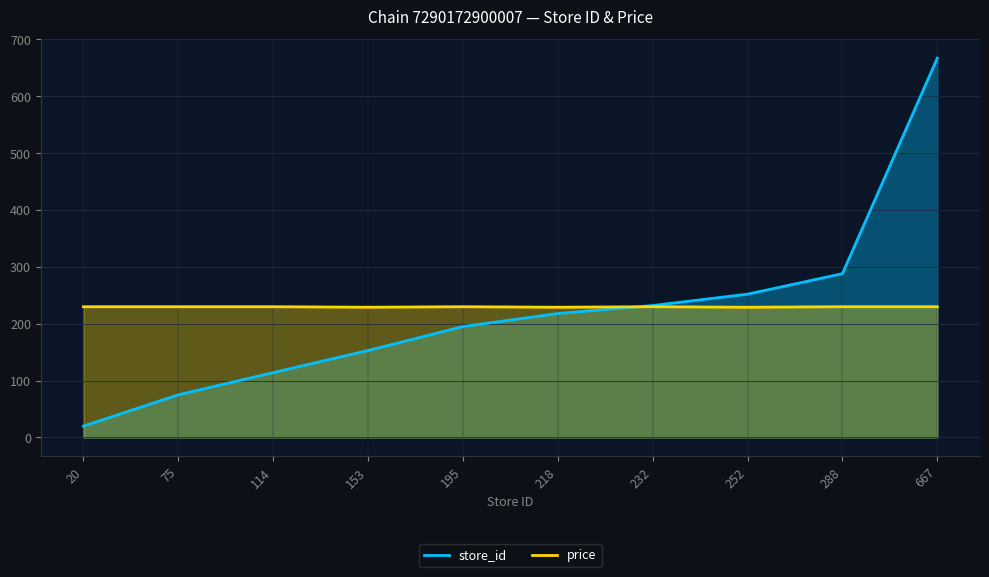

Which series ends up on top after the final intersection of price and store_id?

store_id